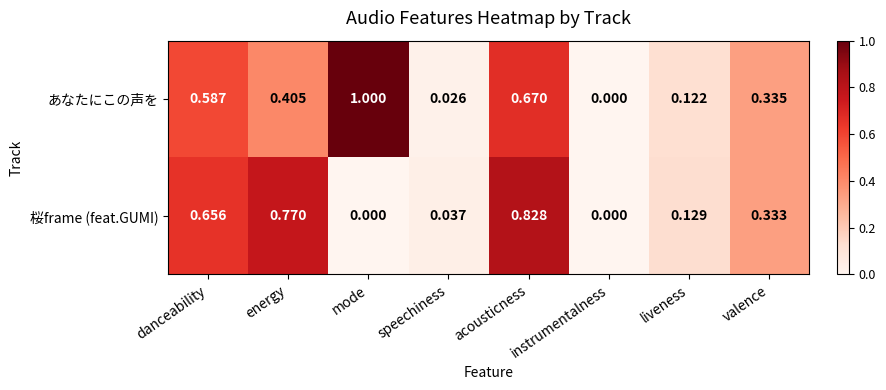

Which series has the largest total across all categories?

あなたにこの声を